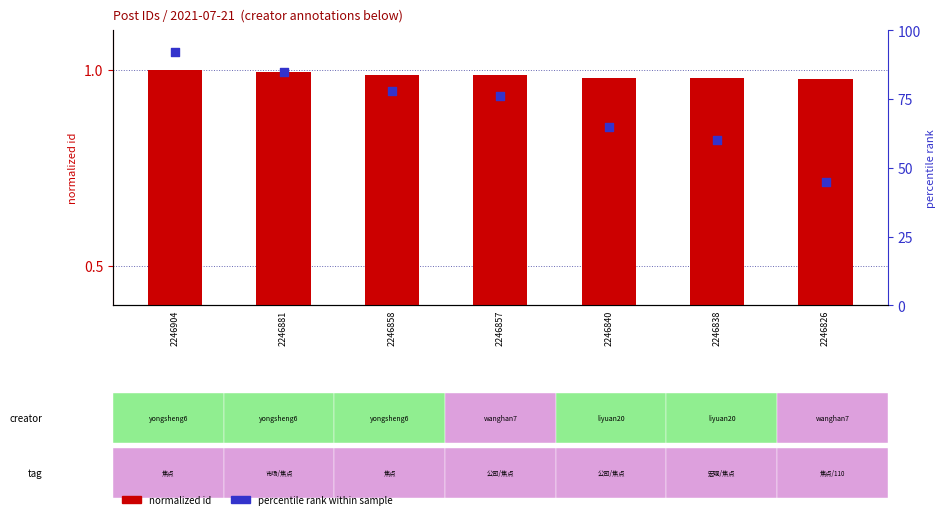

Which series has the largest total across all categories?

percentile rank